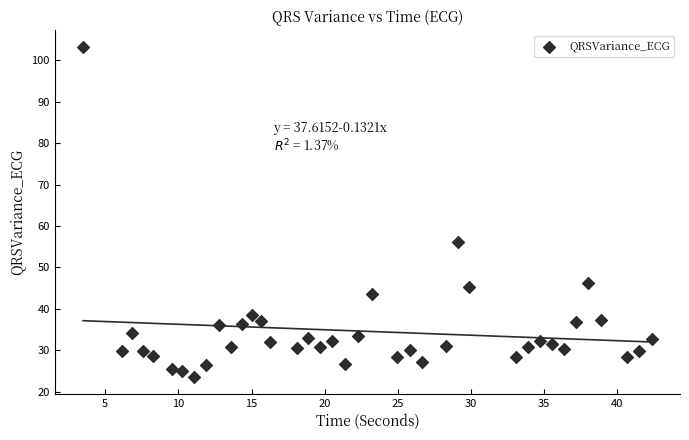

What is the range of Y values (max minus min)?

79.7